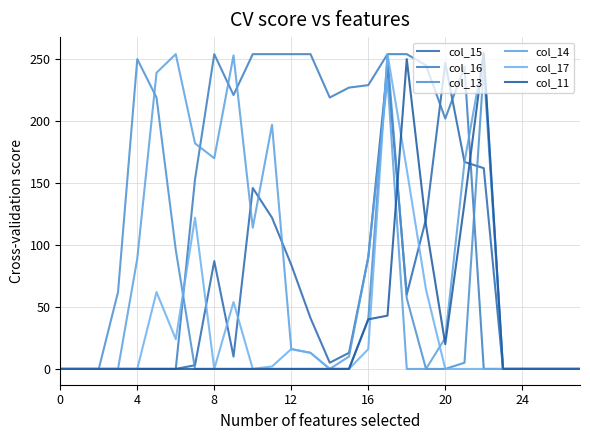

What is the difference between the second highest and minimum values in the col_17 series?

161